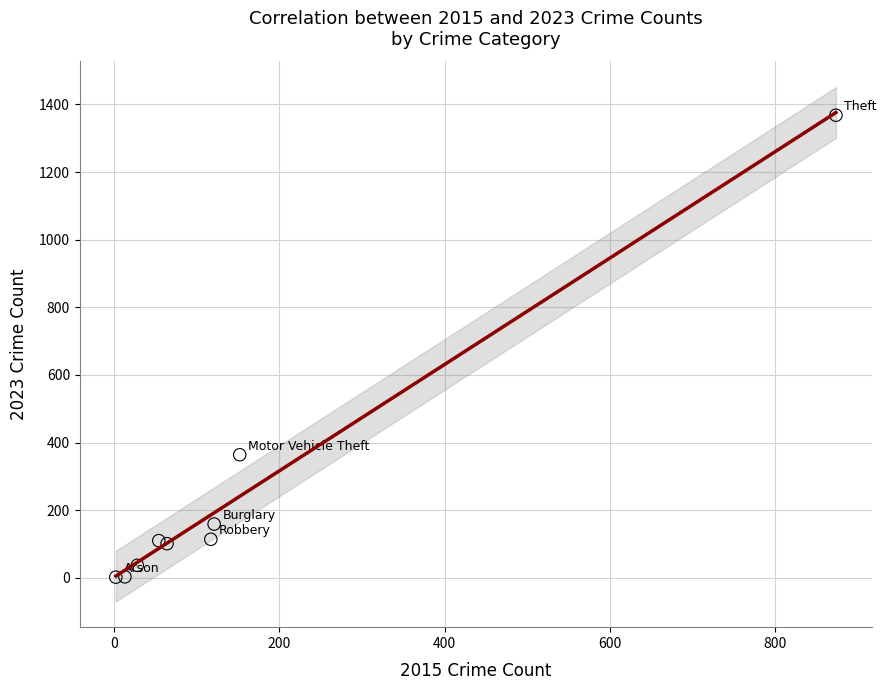

What Y value in the scatter plot is closest to 685?

364